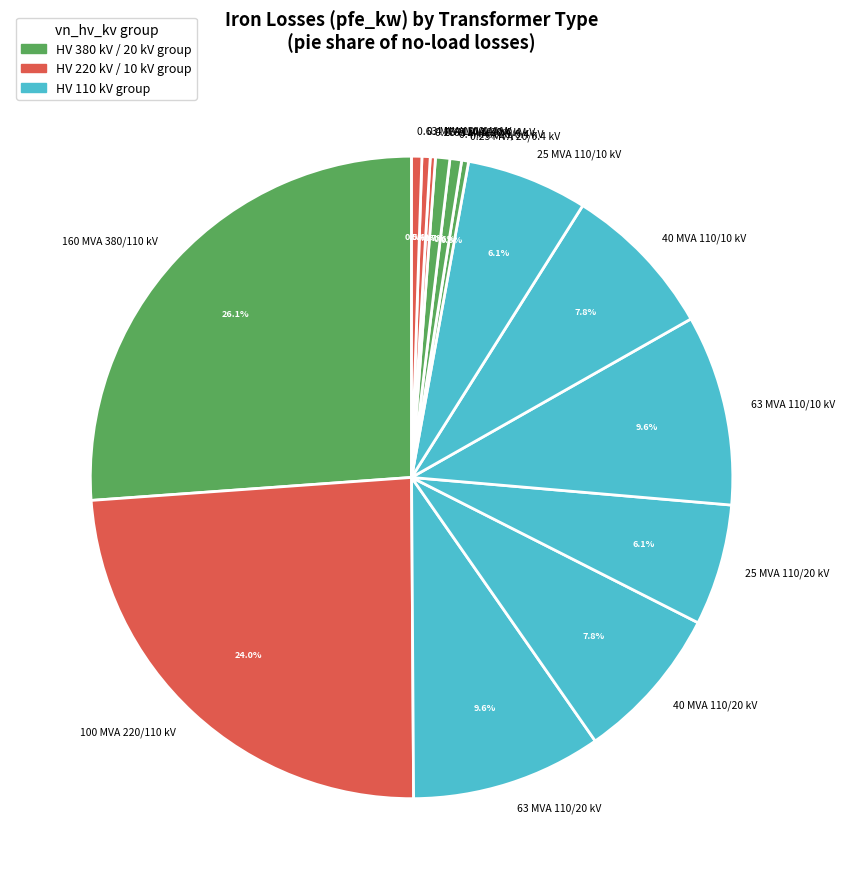

Does 25 MVA 110/10 kV account for over 50% of the chart?

No